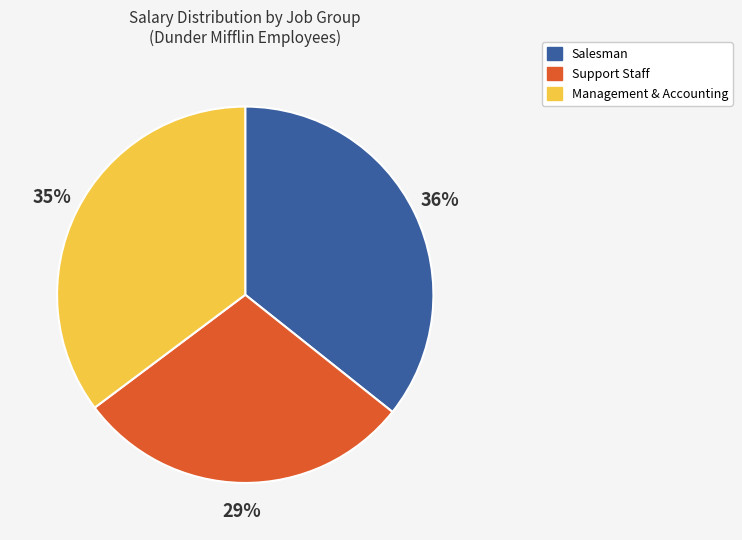

To the nearest percent, what portion does Salesman represent?

36%